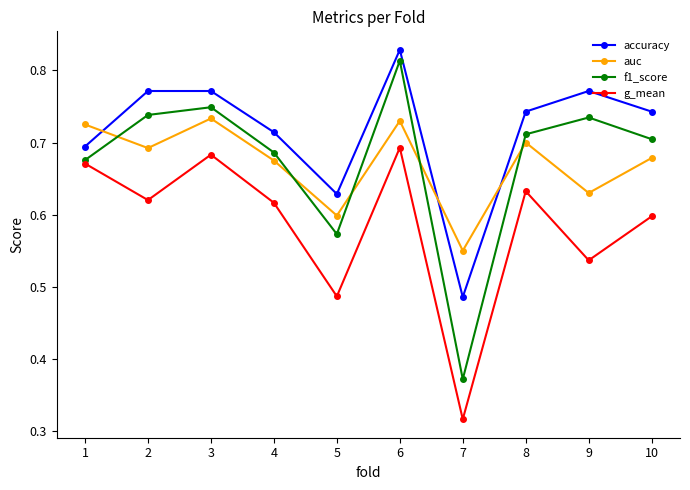

Which category has the lowest value in the g_mean series?

7